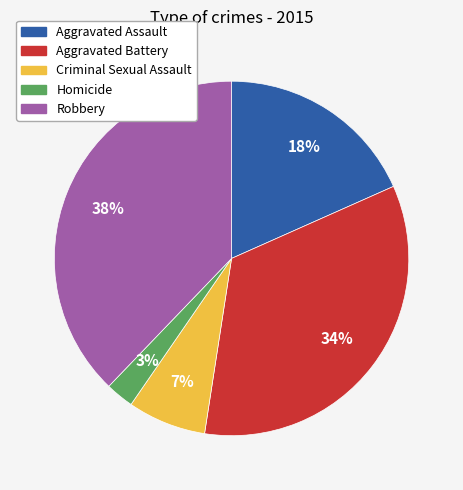

Count the number of slices in the pie.

5